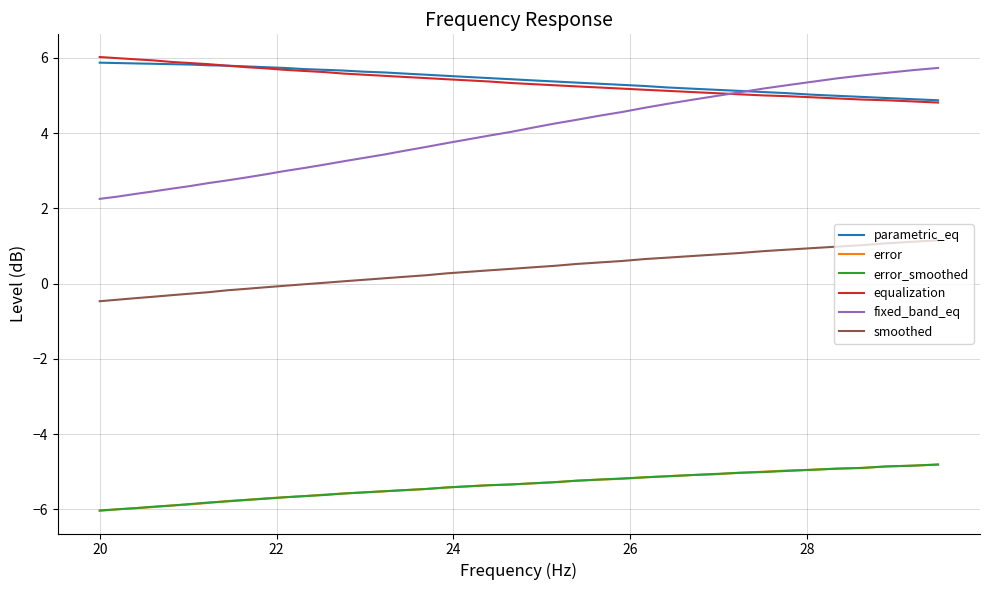

What is the smallest value displayed?

-6.0